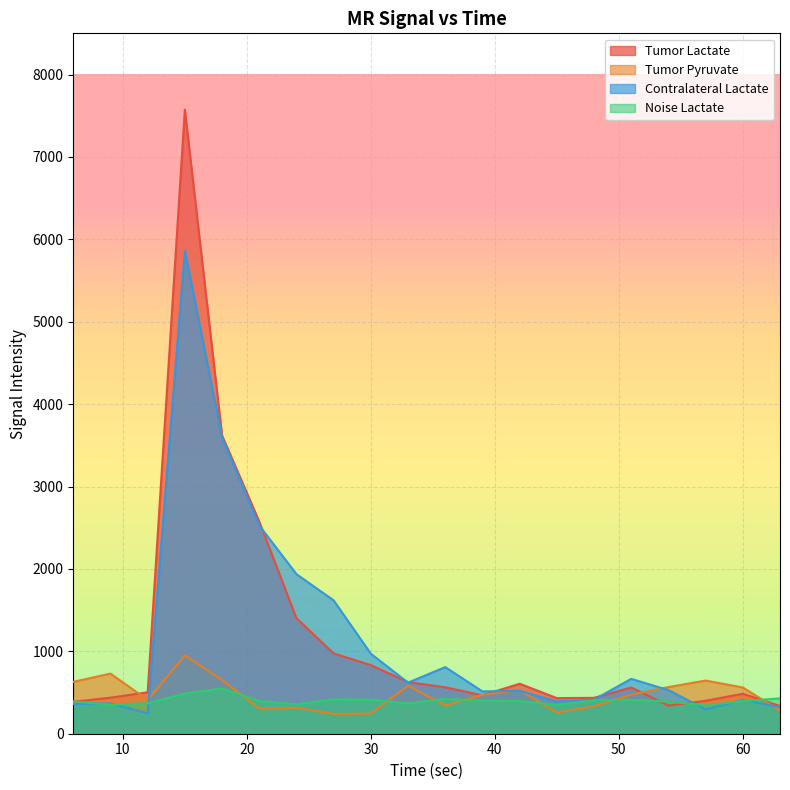

Which series changed the most between 6 and 21?

Tumor Lactate